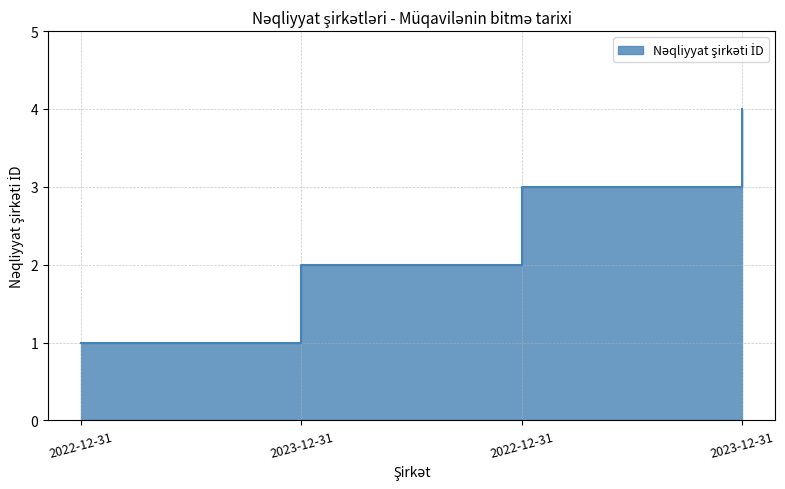

What is the sum of the values at 2022-12-31 and 2023-12-31?

7